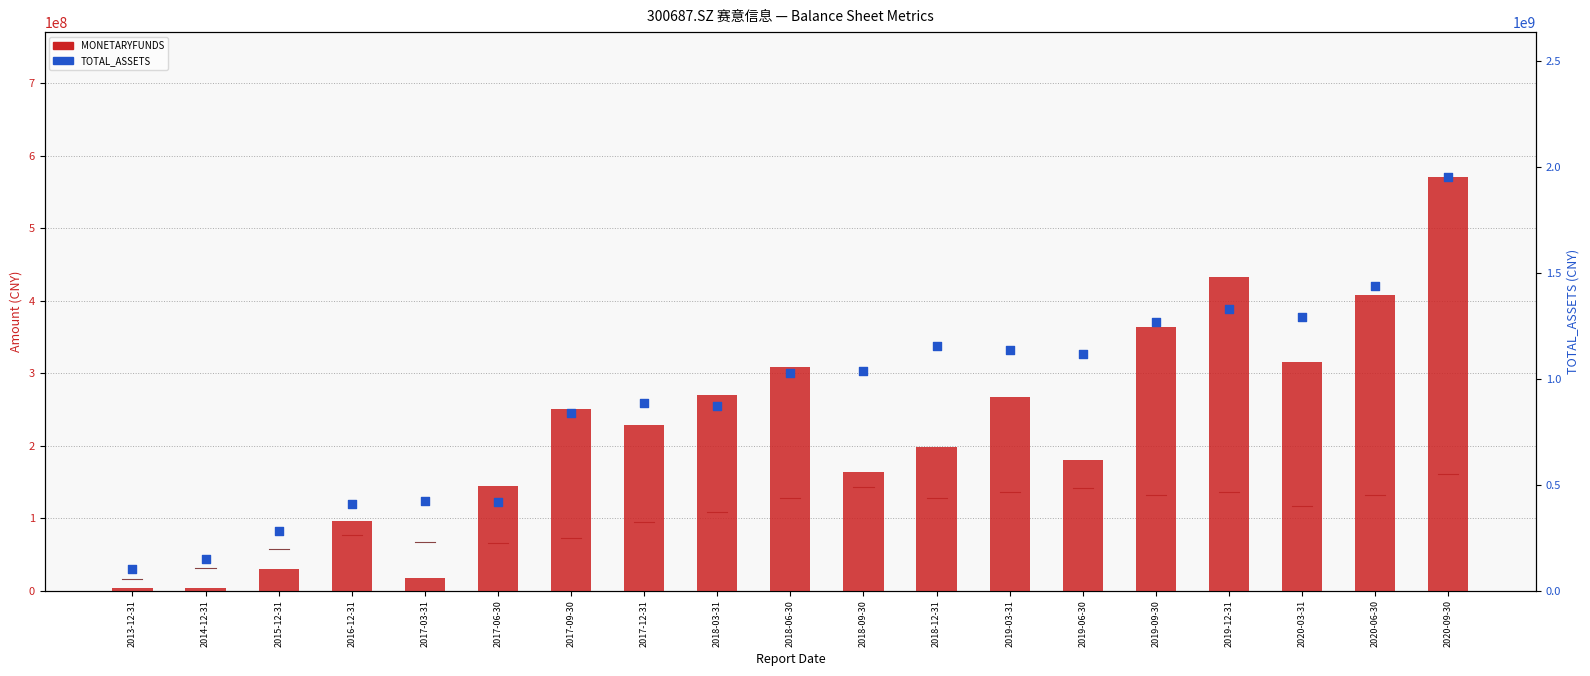

Which series contains the highest Y value?

TOTAL_ASSETS